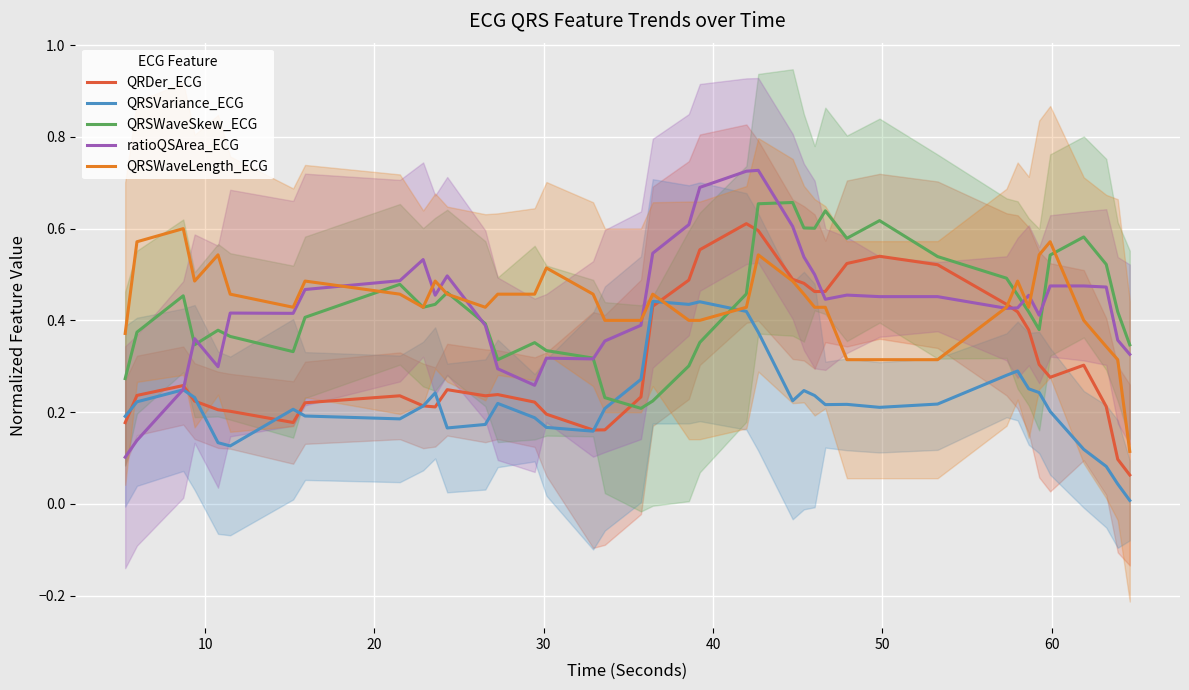

How many lines are shown in the chart?

5